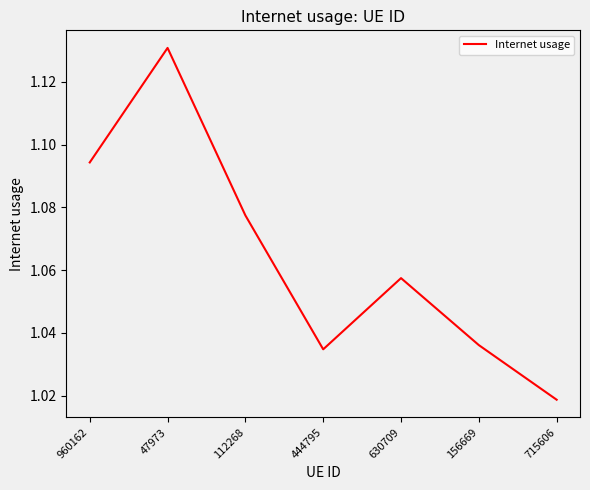

Which has a higher value, 630709 or 112268?

112268